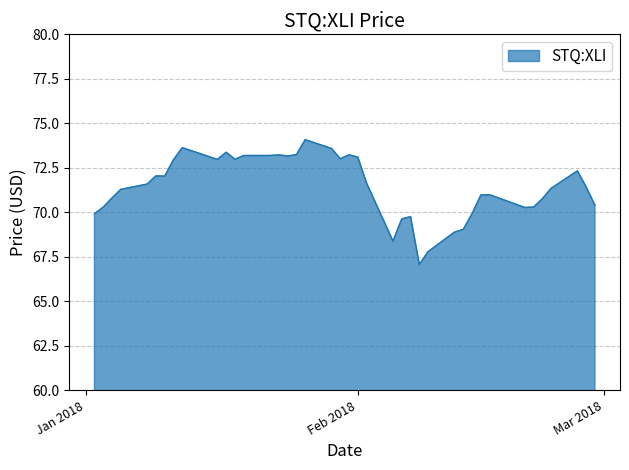

What is the greatest value displayed?

74.1